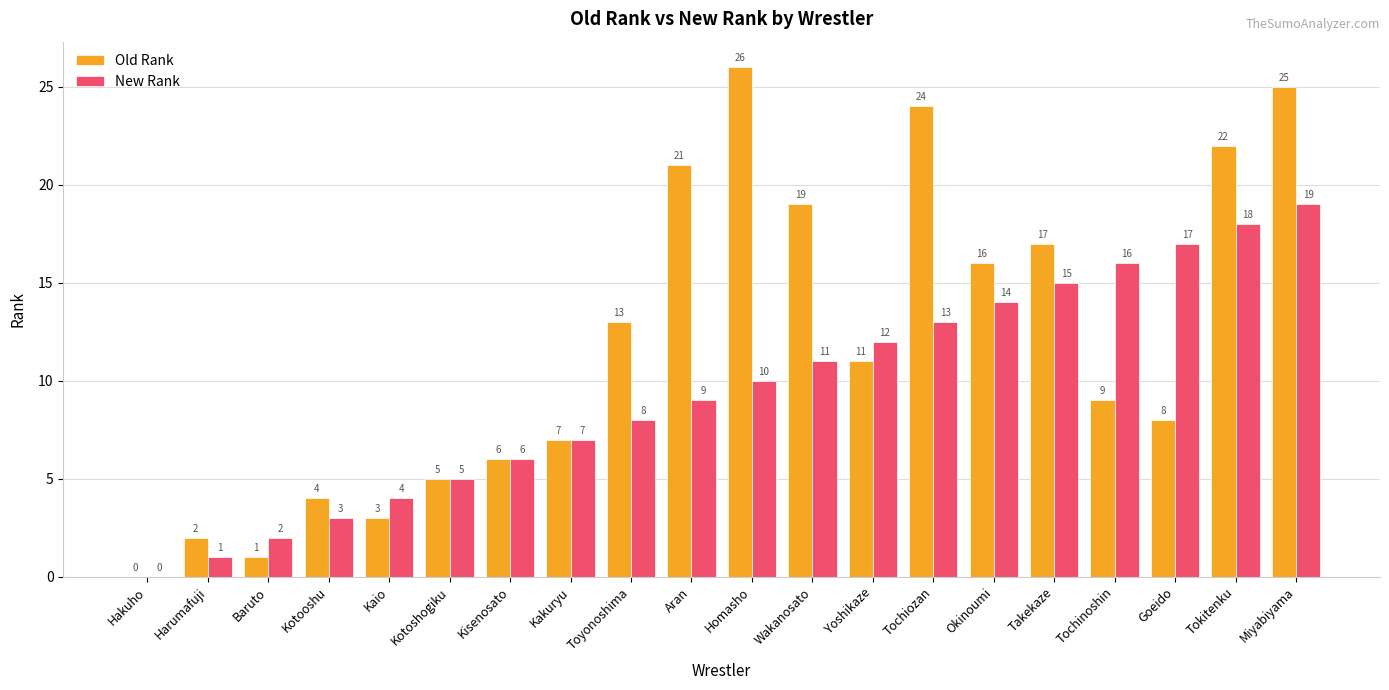

At which label does Old Rank reach its peak?

Homasho